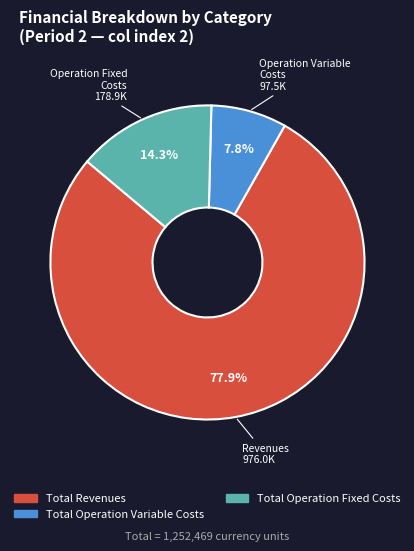

How many segments does this pie chart have?

3